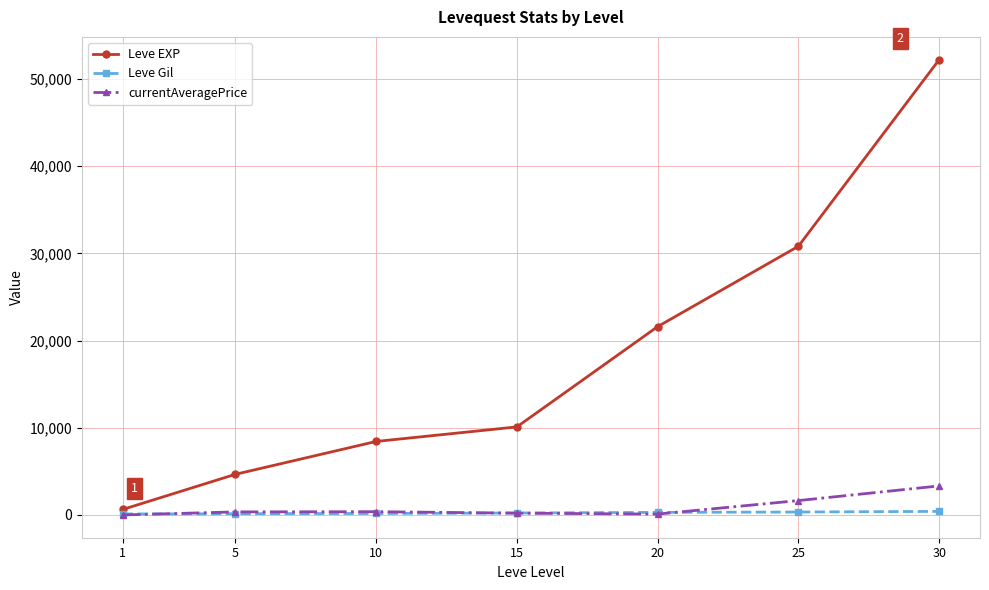

What is the difference between the highest and lowest values at 25?

30484